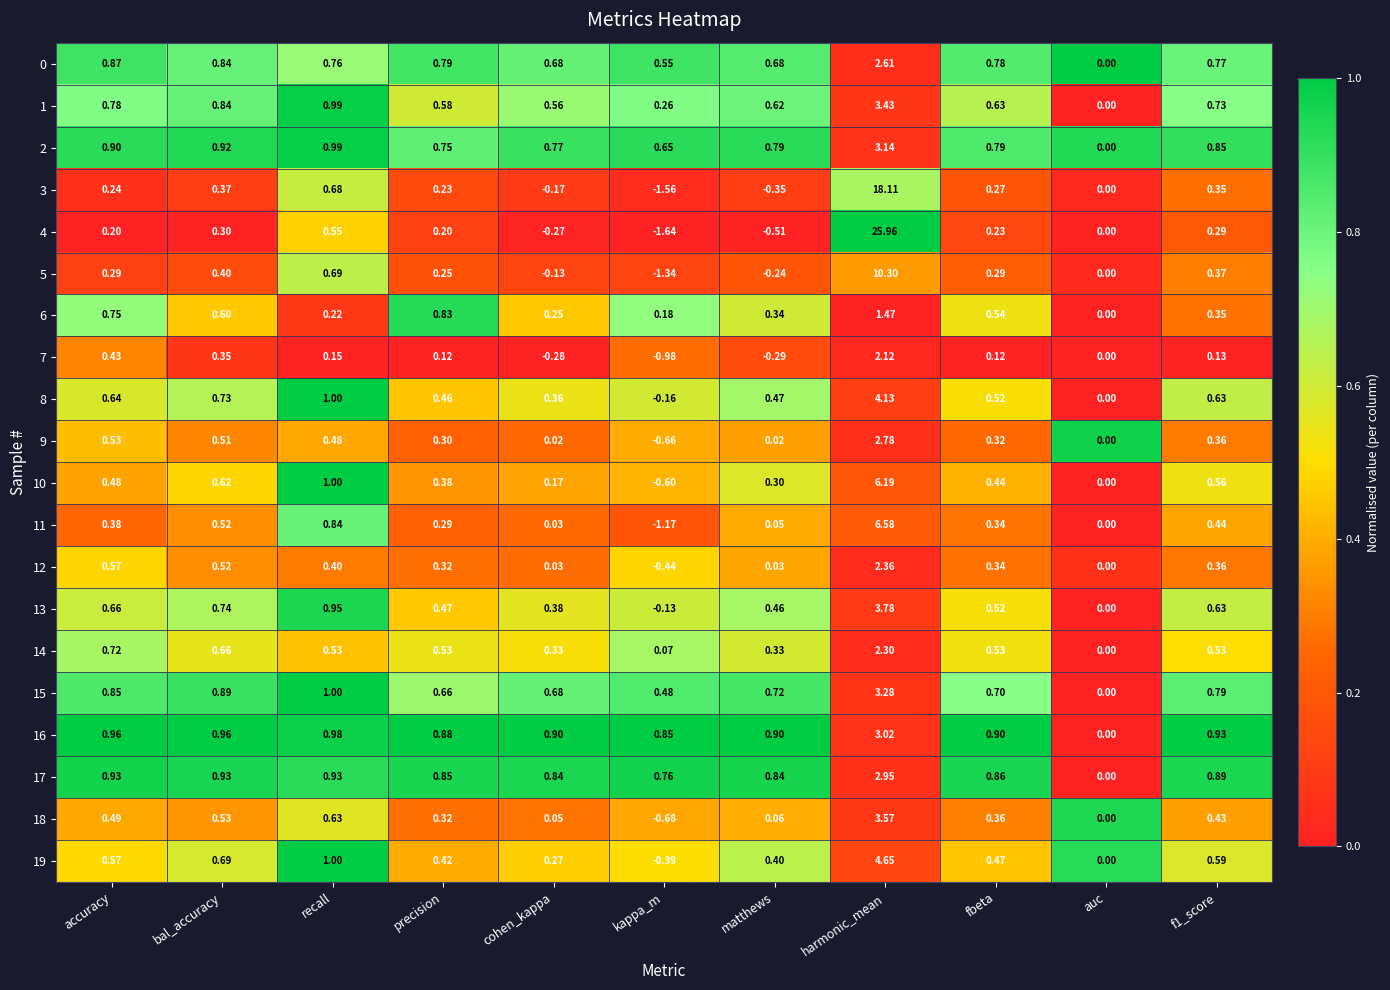

Which series changed the most between precision and kappa_m?

4